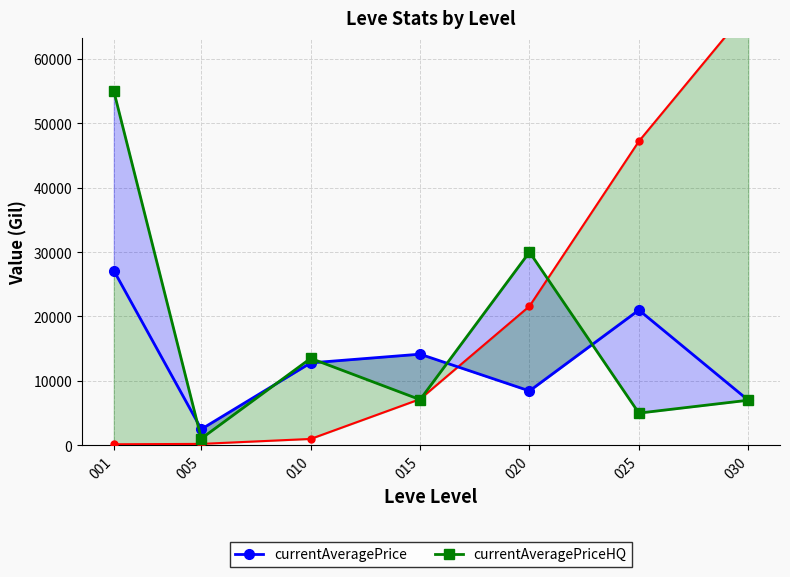

True or false: currentAveragePrice has more than 0 points higher than both neighbors.

True